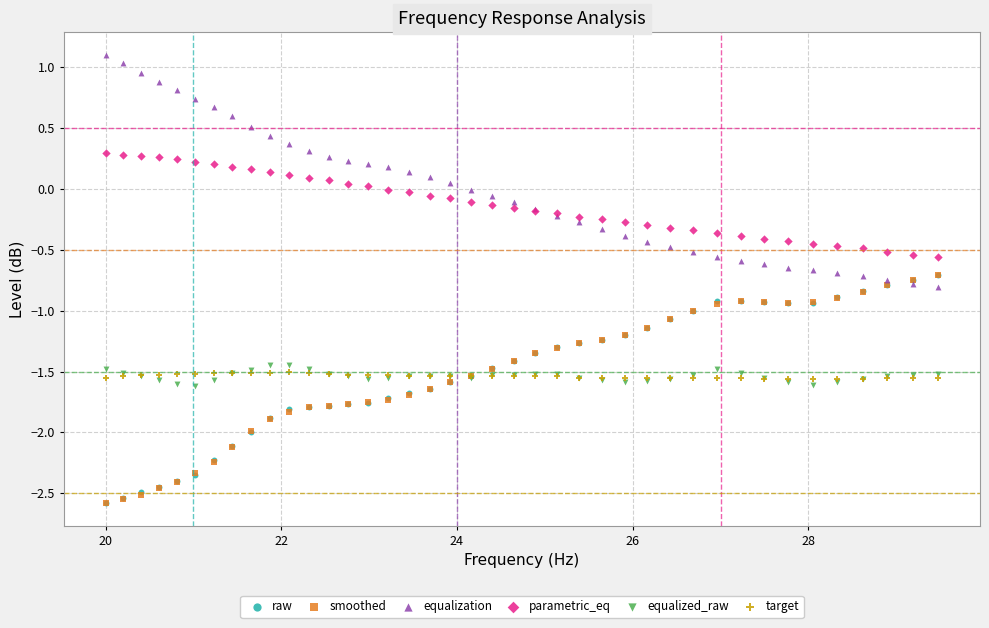

What are all the series names shown in the legend?

raw, smoothed, equalization, parametric_eq, equalized_raw, target